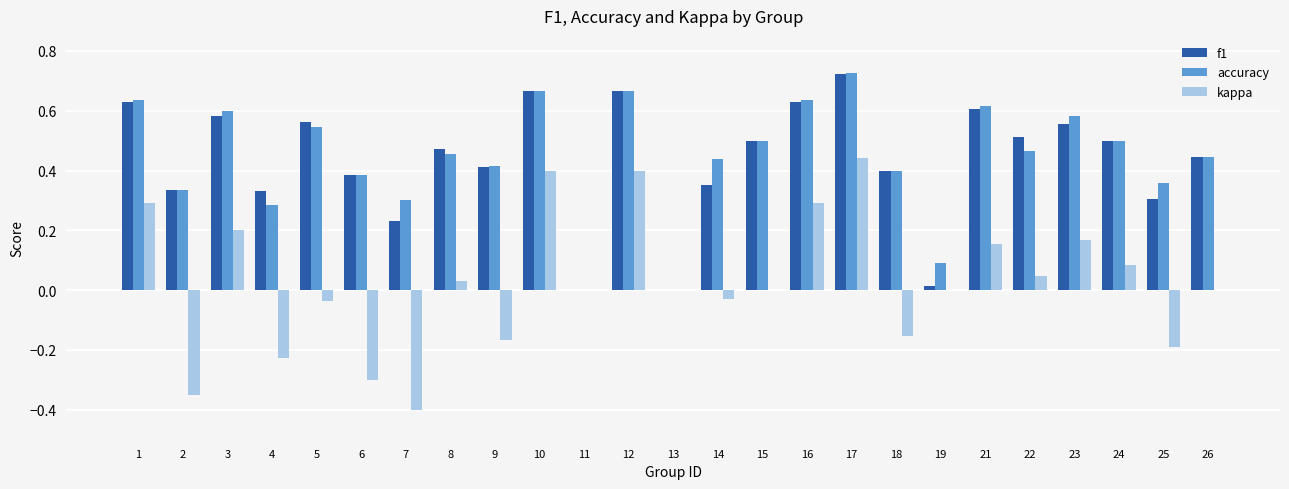

How many categories are shown in the chart?

25